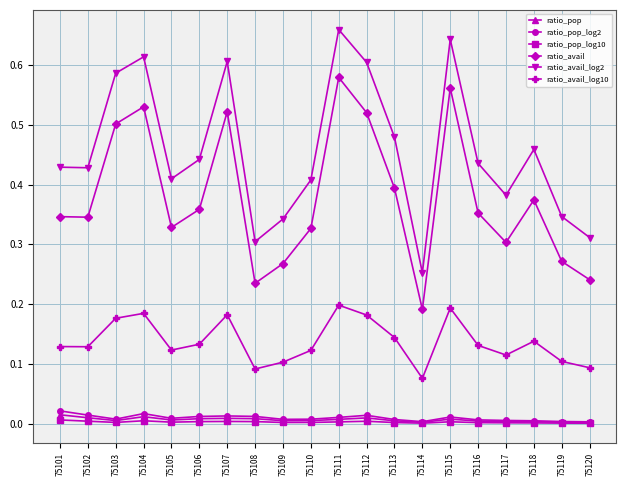

True or false: ratio_avail_log10 has more than 1 points higher than both neighbors.

True